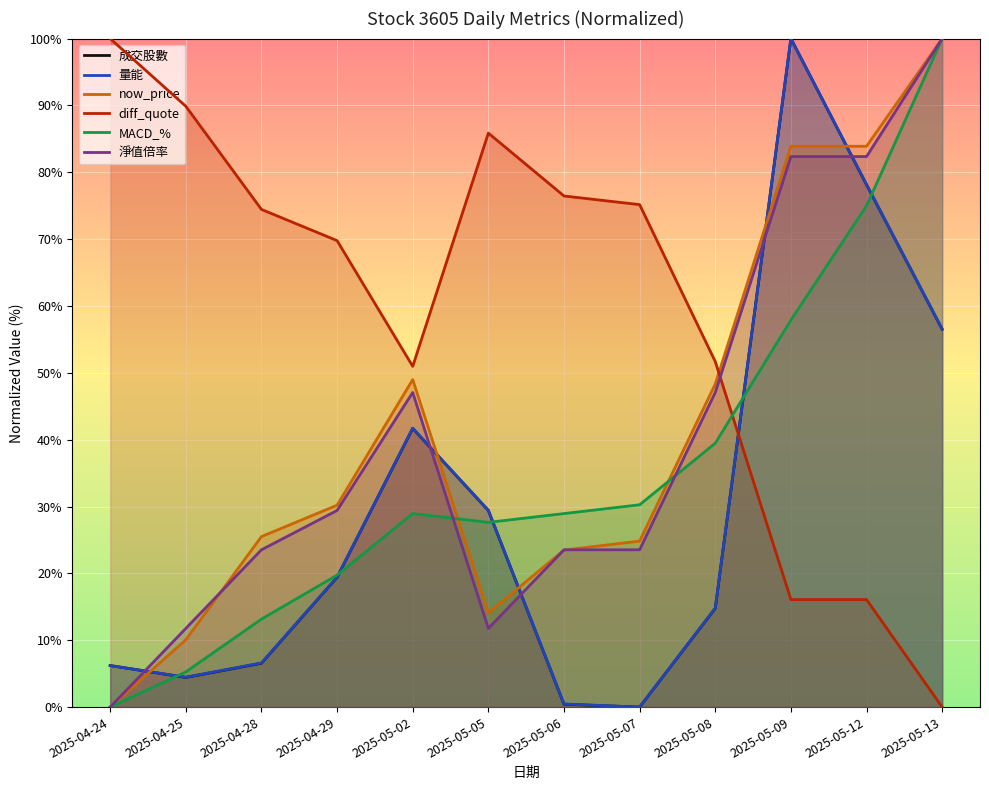

Which series has the largest total across all categories?

diff_quote